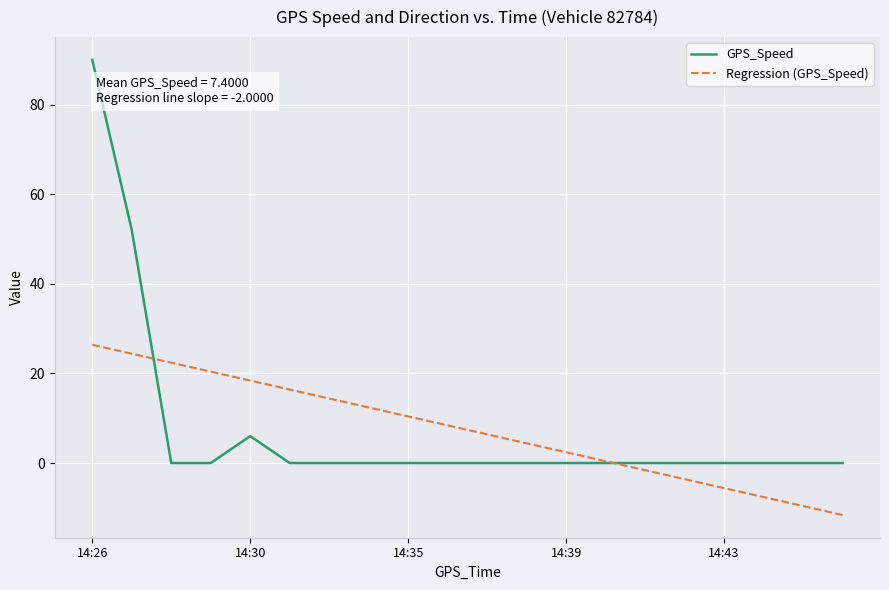

Which series has the largest range (max minus min)?

GPS_Speed